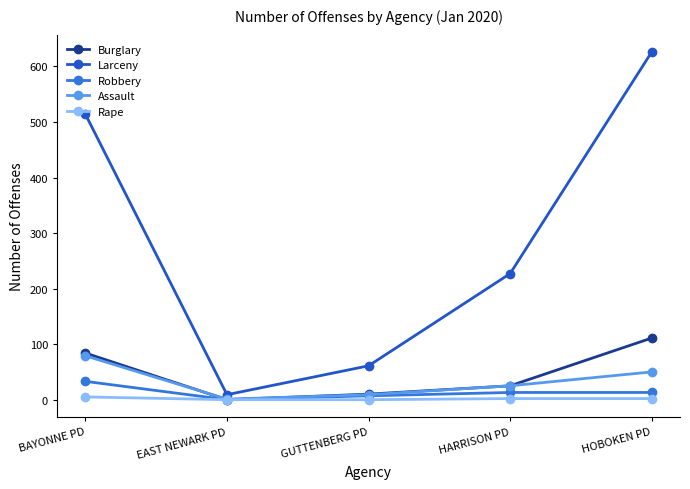

Which series has the largest range (max minus min)?

Larceny